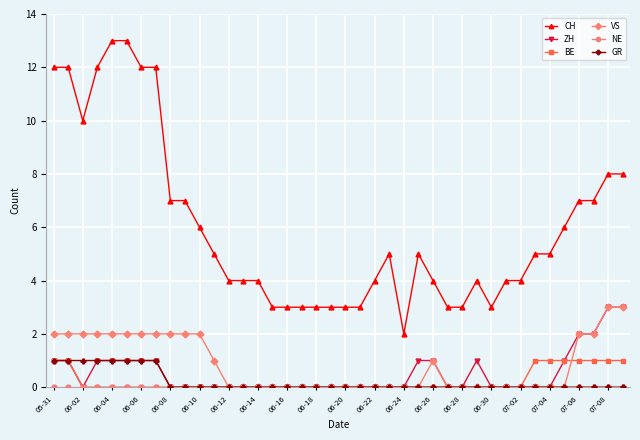

What is the maximum value shown in the chart?

13